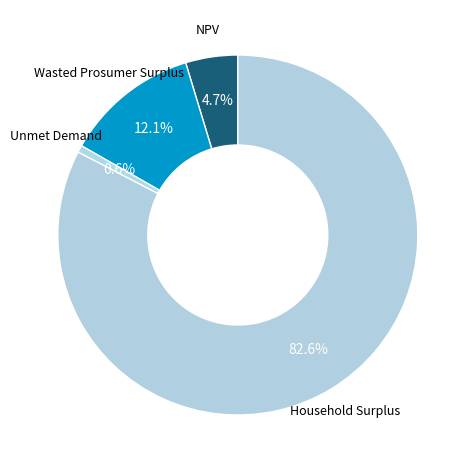

What portion of the pie excludes NPV?

95.3%